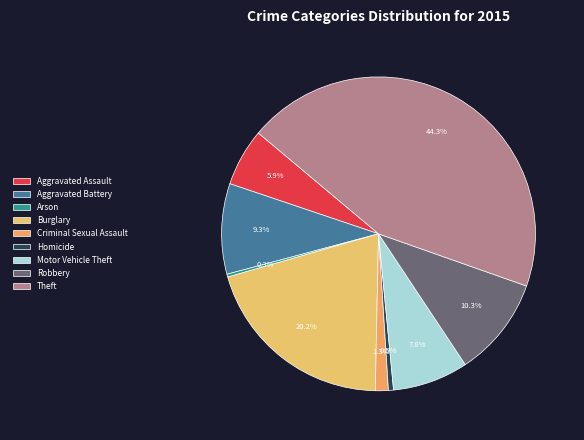

The Aggravated Assault slice represents 1% of the pie. True or false?

False